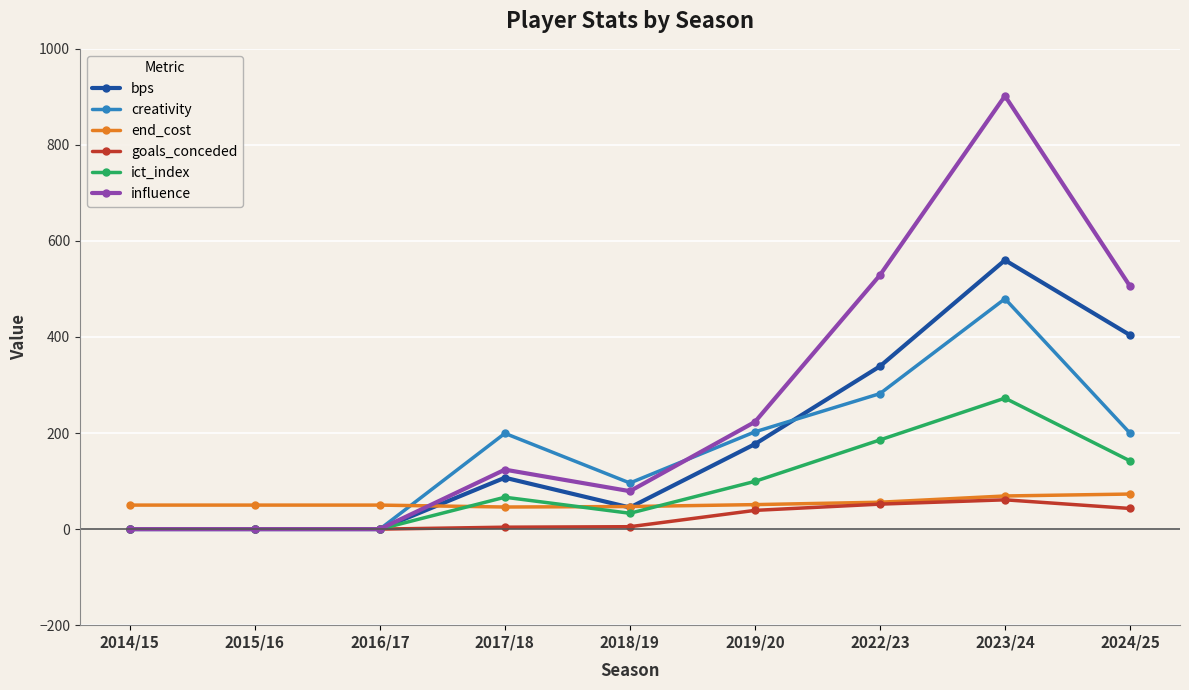

How many values in the bps series are below 107?

4